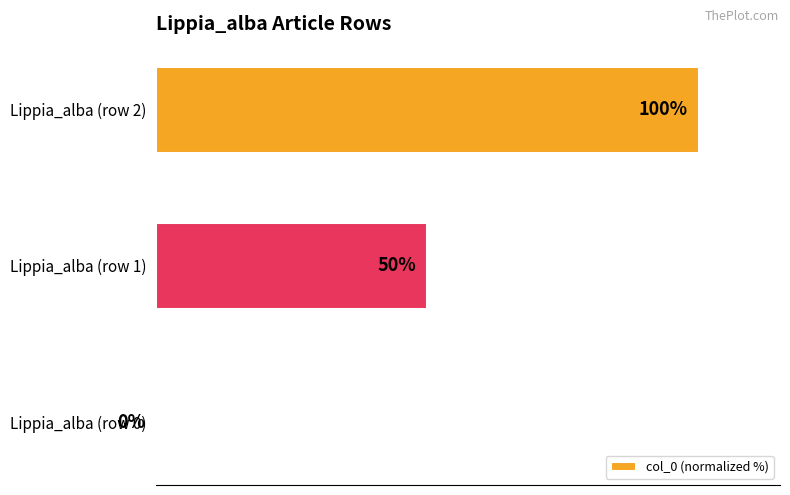

At which label is the value closest to 50?

Lippia_alba (row 1)